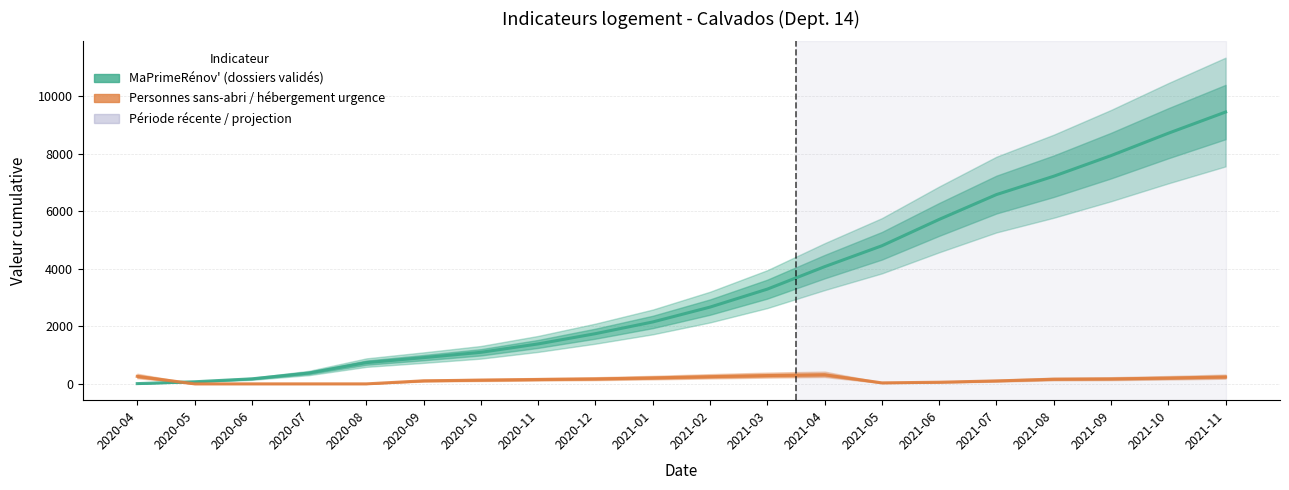

Is the value of Personnes sans-abri / hébergement urgence at 2021-05 greater than the value of MaPrimeRénov' (dossiers validés) at 2021-04?

No